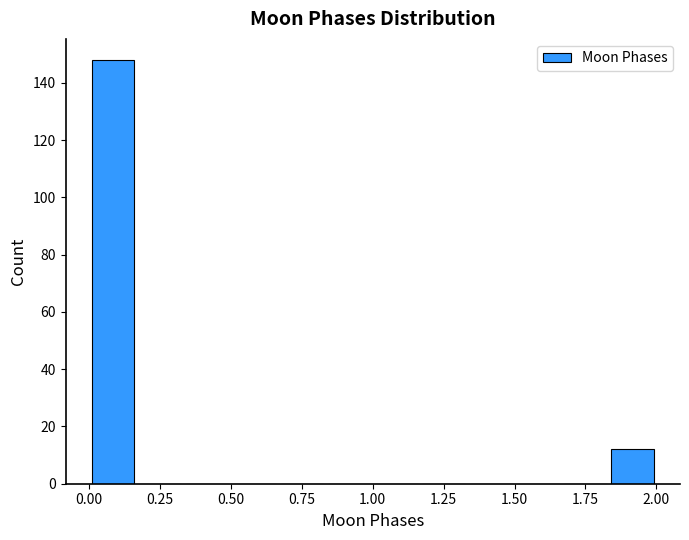

Around what value on the x-axis is the tallest bar? Give the approximate position of its centre, as read against the axis.

0.10